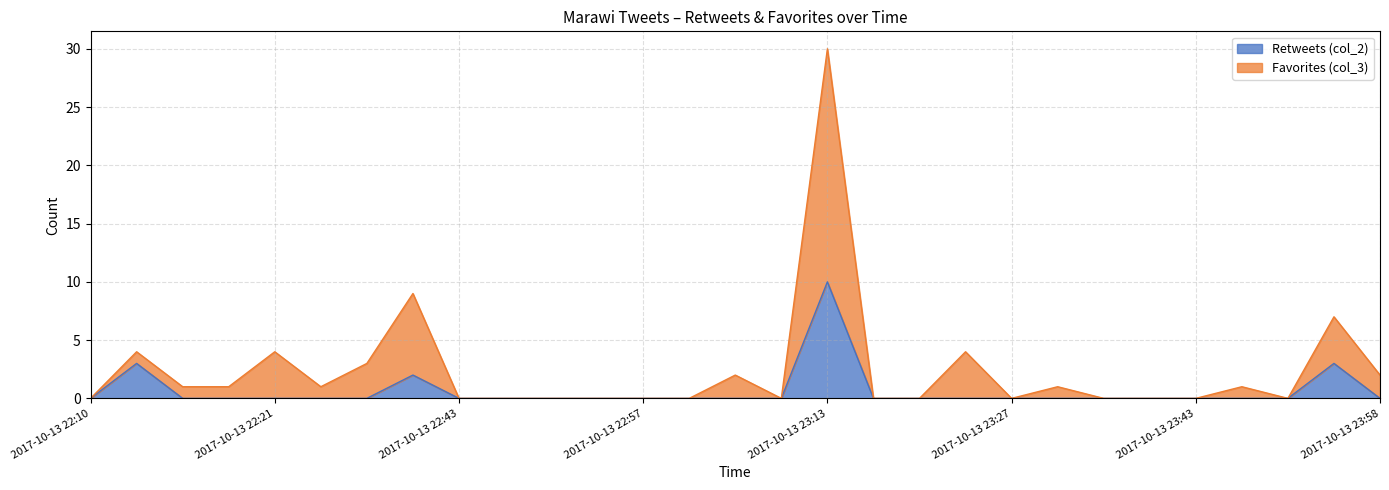

True or false: Favorites (col_3) and Retweets (col_2) cross at least once.

False